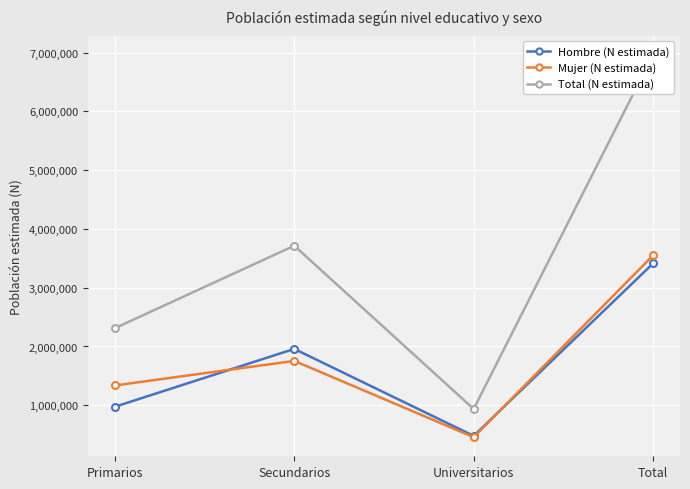

What is the difference between the second highest and minimum values in the Mujer (N estimada) series?

1297237